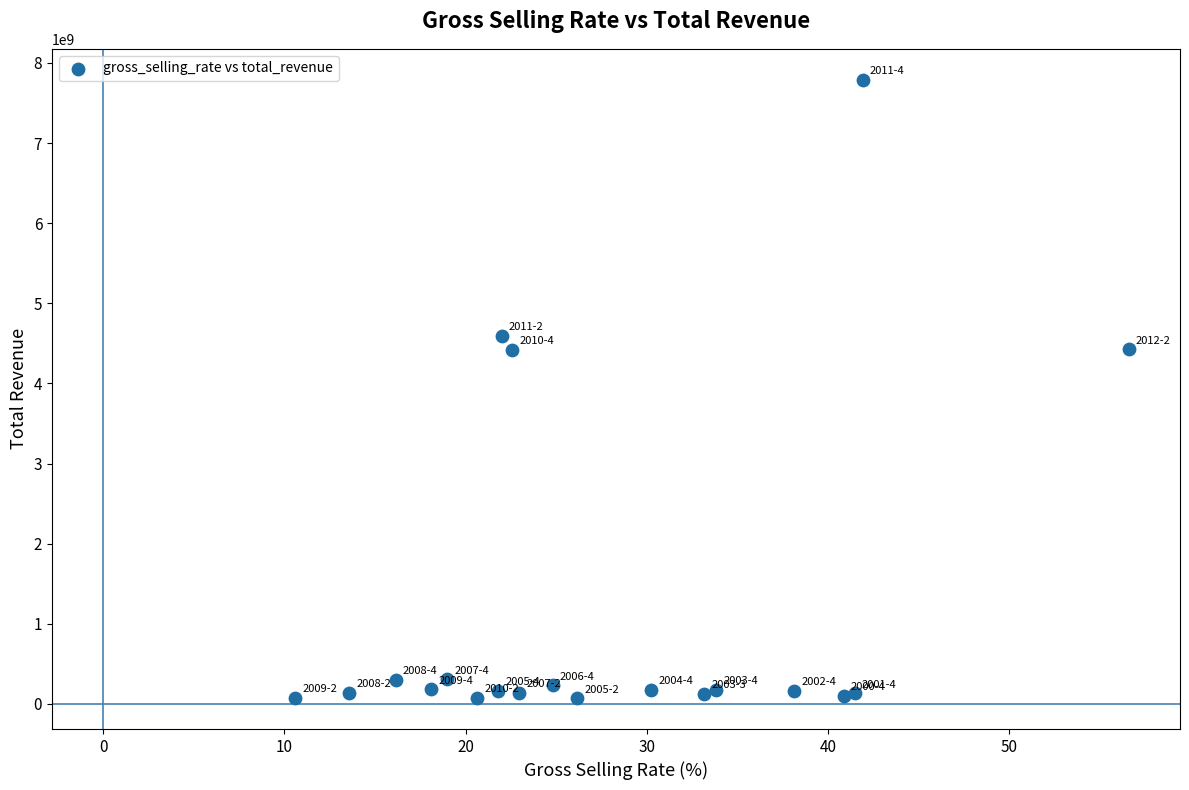

What is the range of X values (max minus min)?

46.0